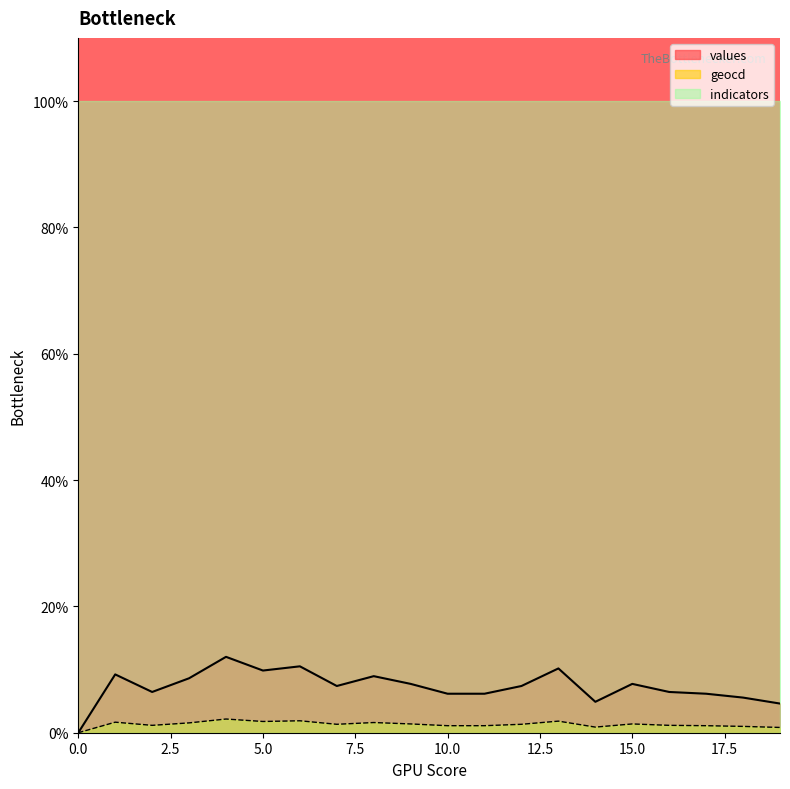

The value of values at 13 is 10.2. True or false?

True